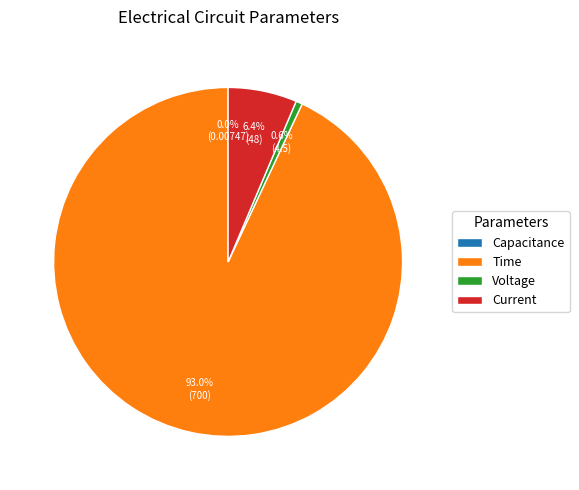

What is the largest slice in the pie chart?

Time